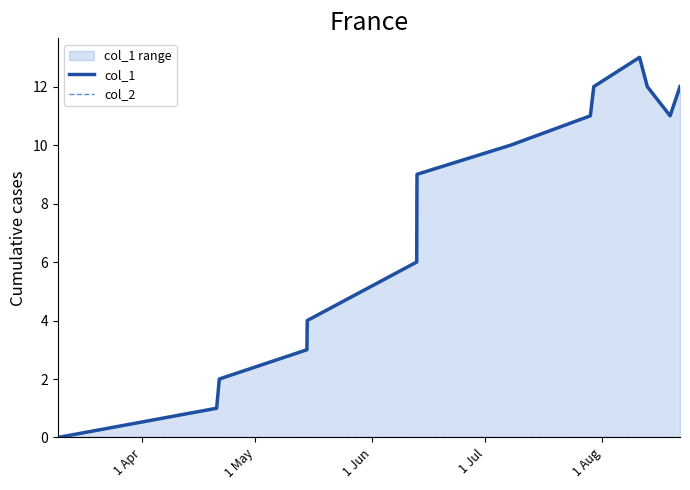

List the series in order of their peak value, lowest first.

col_2, col_1